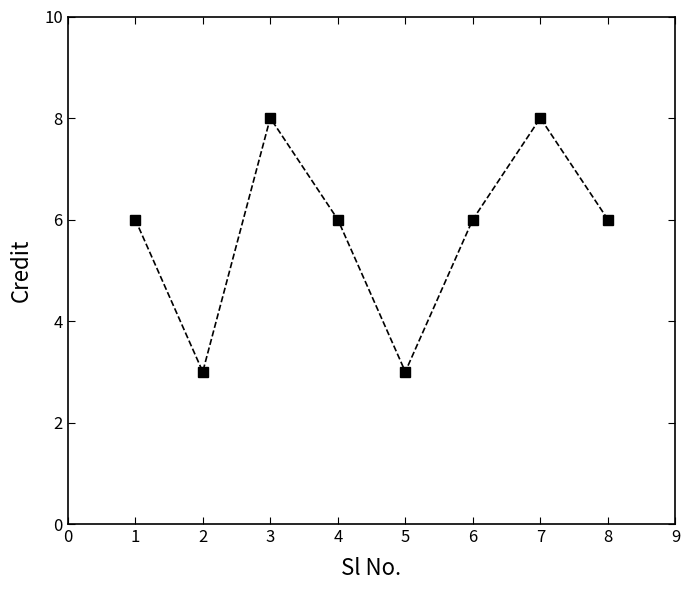

How many series are shown in this chart?

1